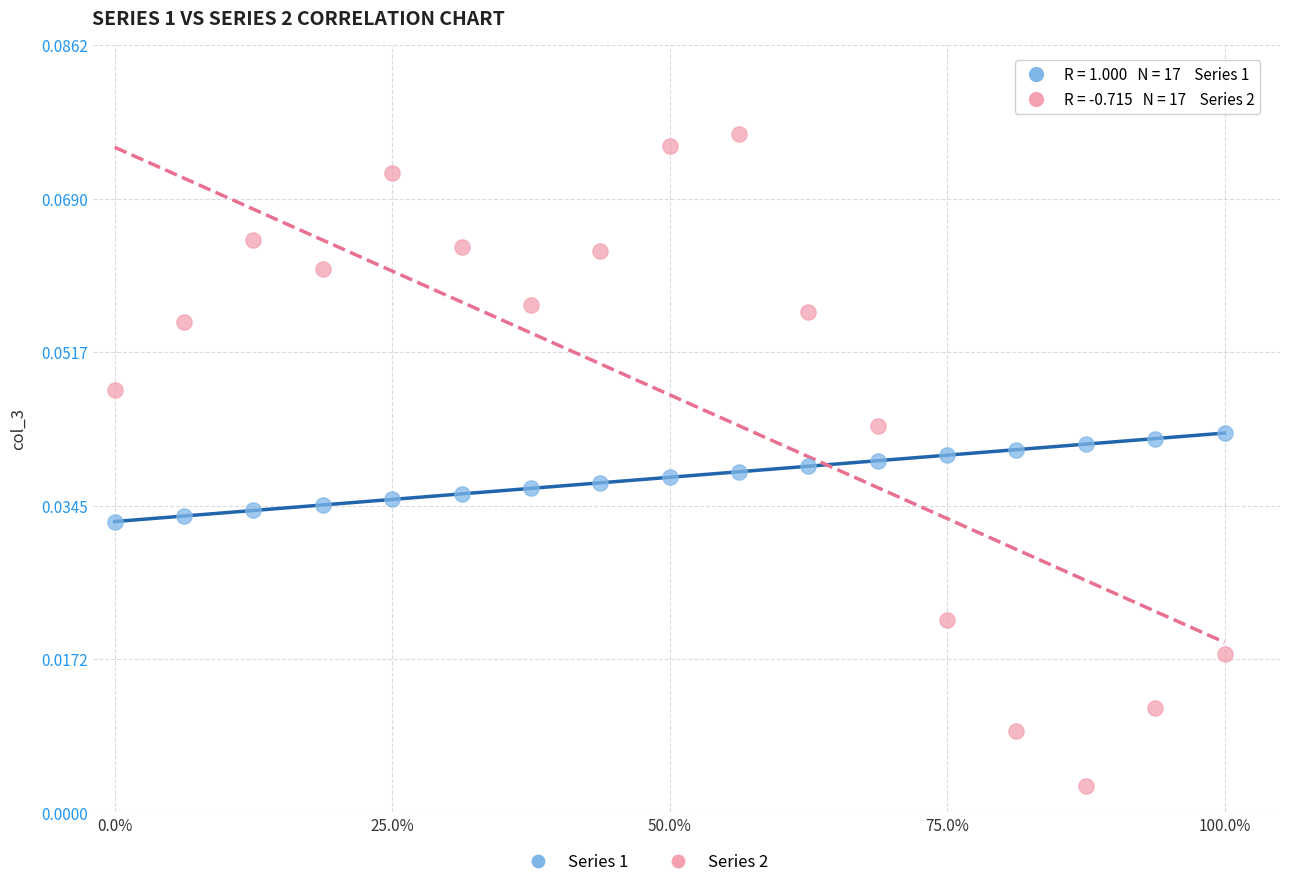

Across all data points, what is the range of X values (max minus min)?

1.0